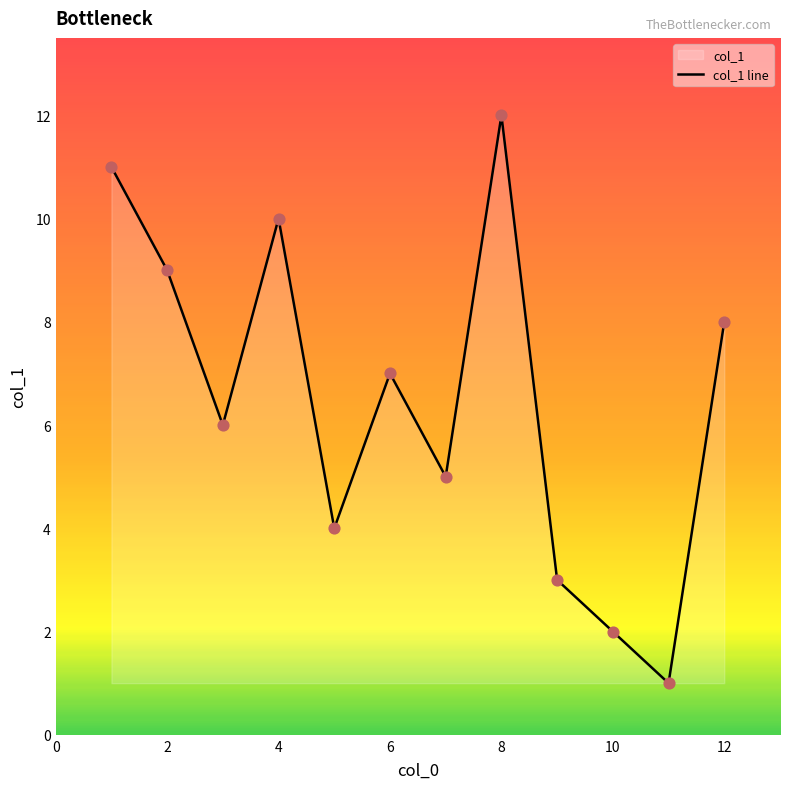

What is the difference between the maximum and minimum values?

11